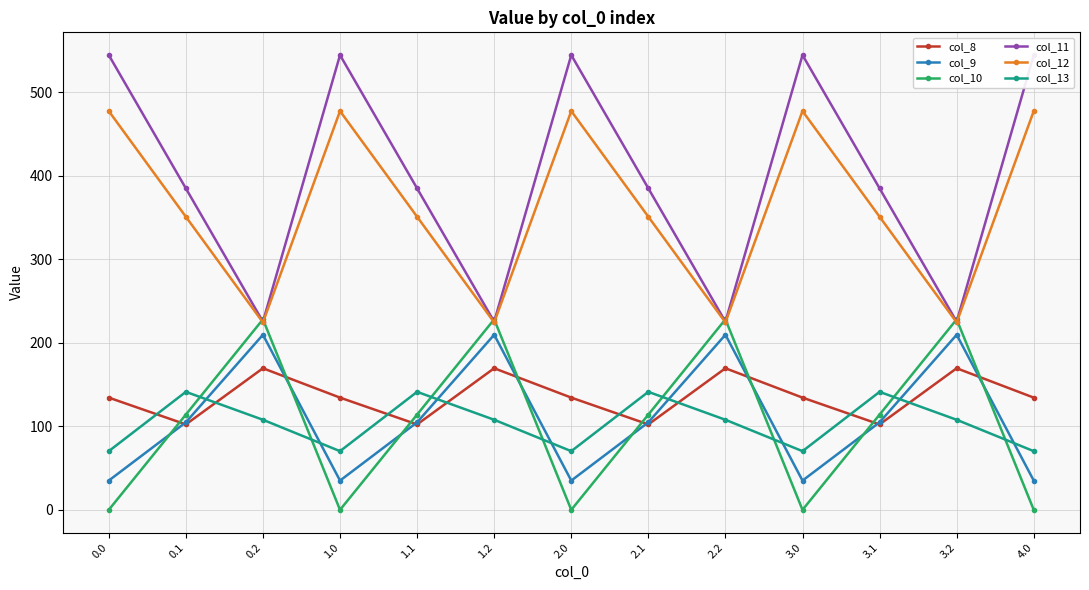

In col_9, how many points are higher than both neighbors (excluding endpoints)?

4